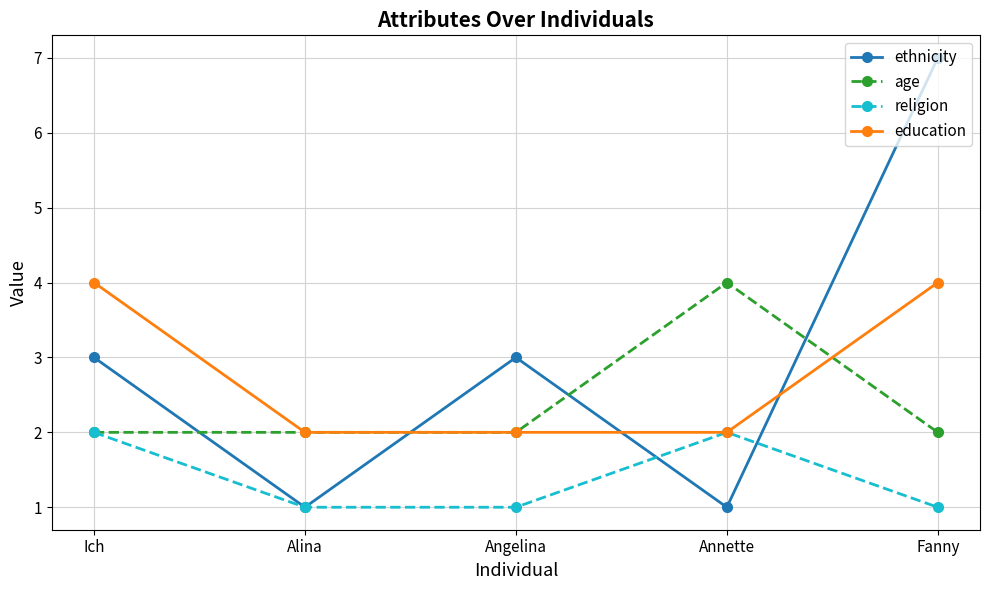

At which category is the sum across all series the highest?

Fanny